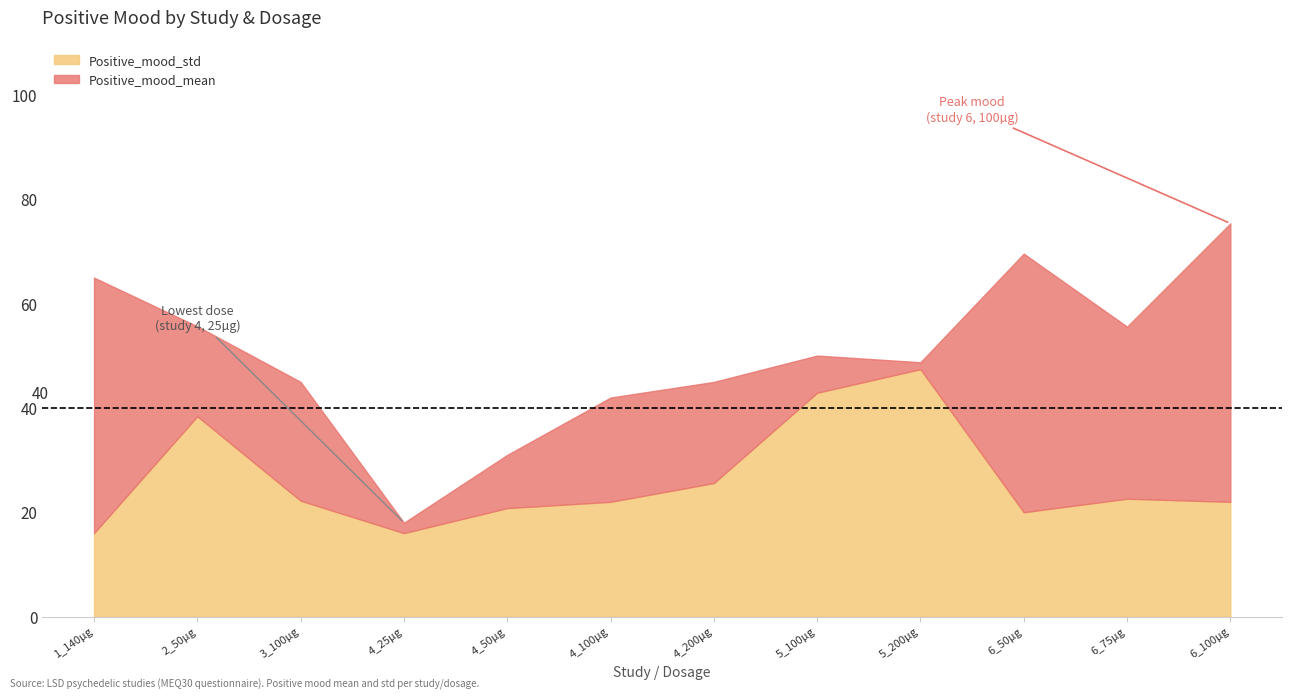

How many lines are shown in the chart?

2